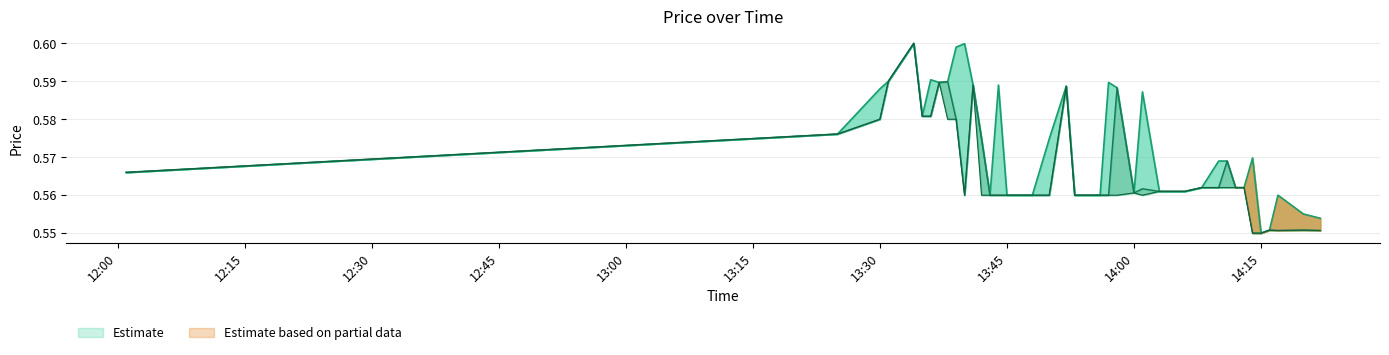

What position from the right is 2024-03-18 14:11:00?

9